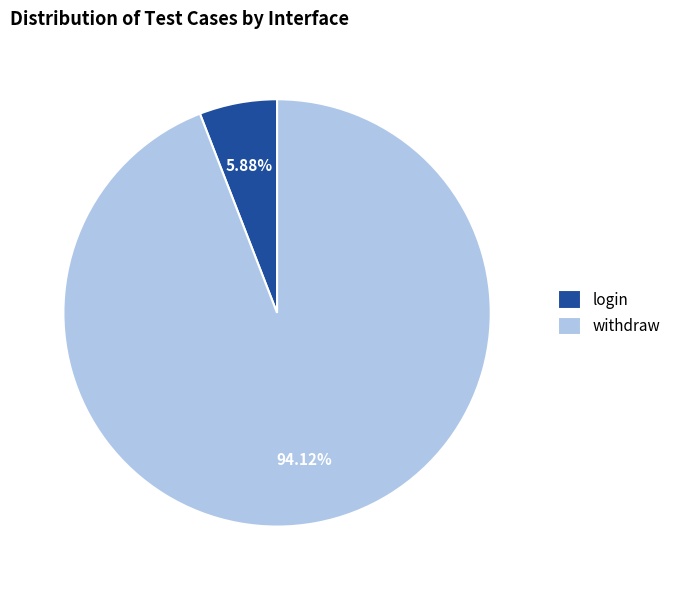

Does any single category account for the majority?

Yes